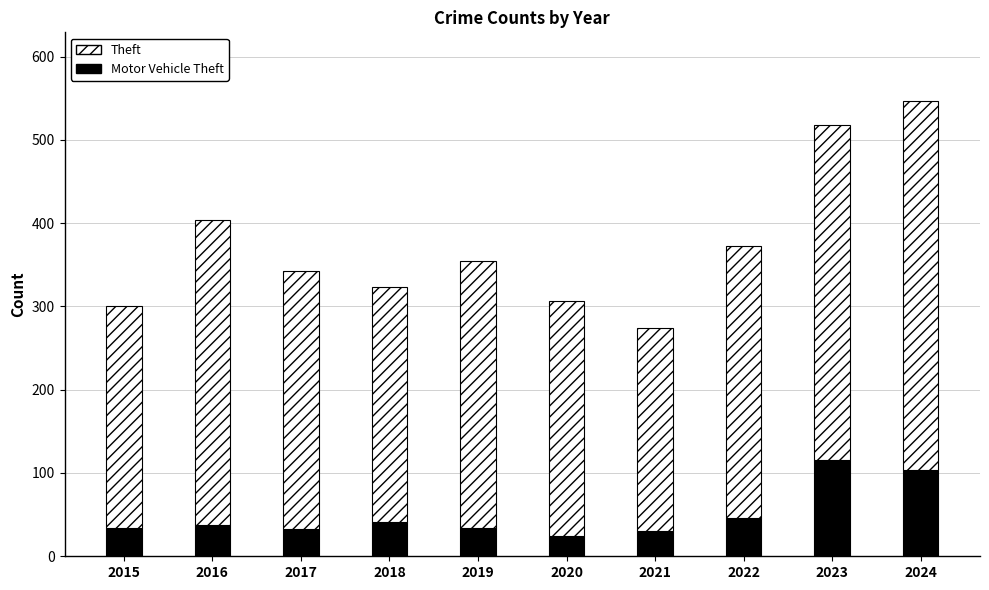

At which category is the sum across all series the highest?

2024